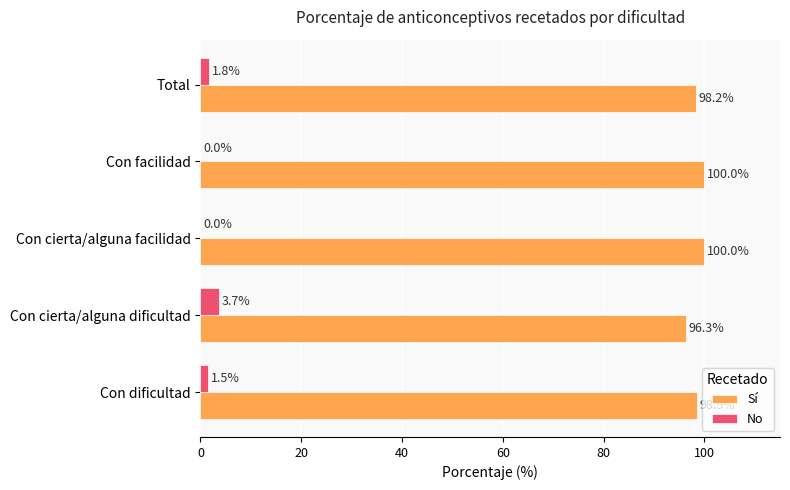

What is the sum of the Sí values at Con cierta/alguna dificultad and Total?

194.5